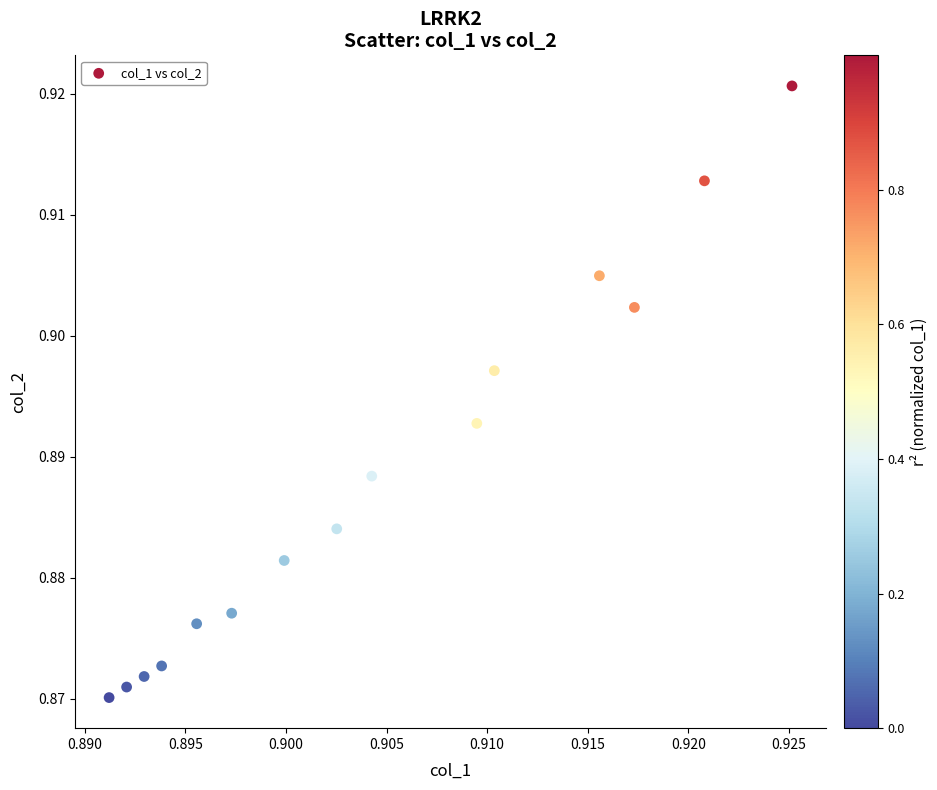

Count the number of points in this scatter plot.

15